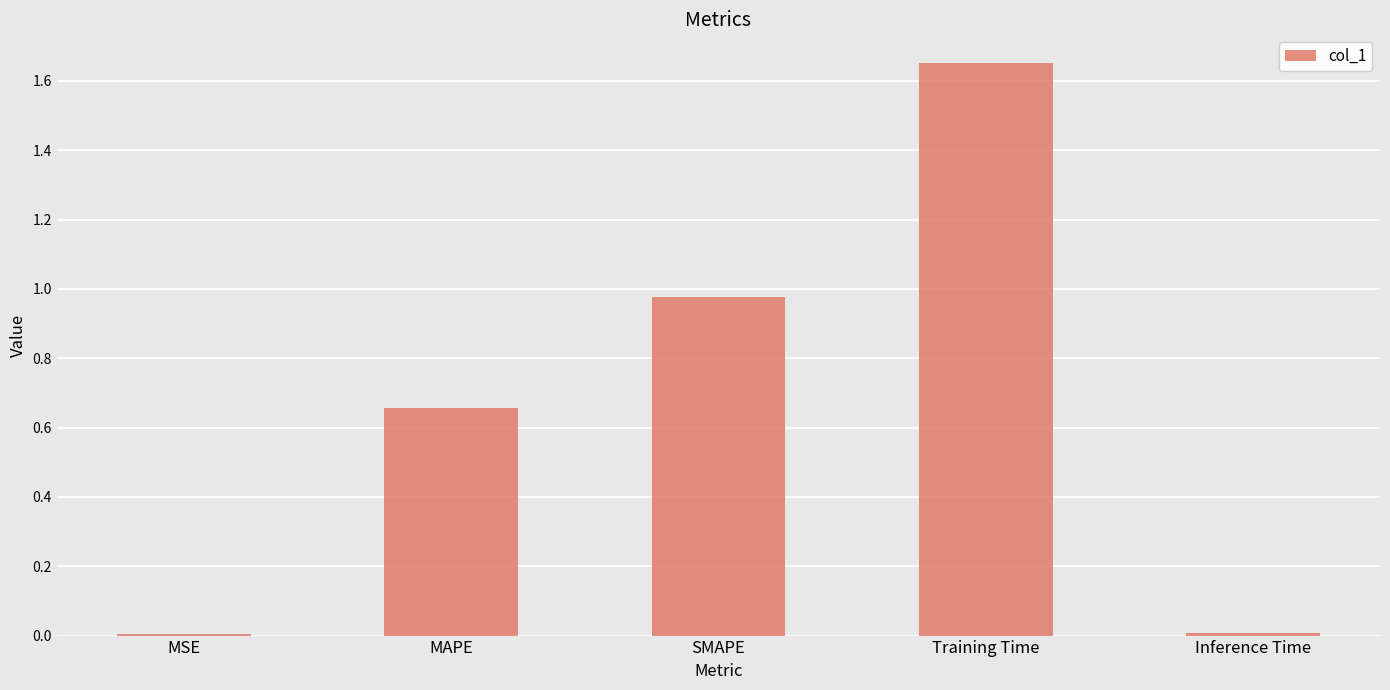

Are the bars horizontal?

No